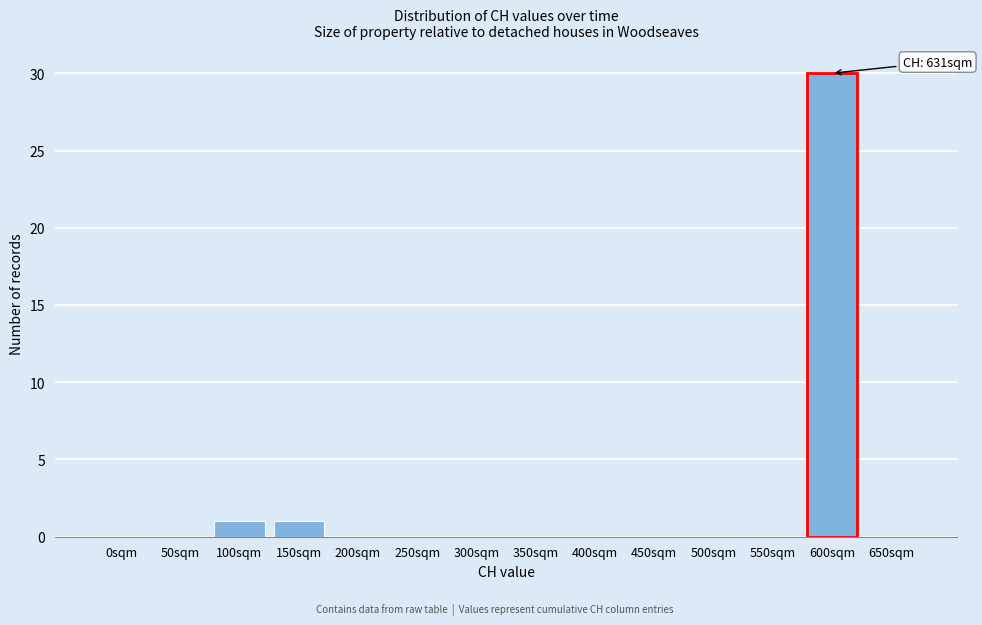

Reading left to right, what are all the values shown in this chart?

0sqm=0	50sqm=0	100sqm=1	150sqm=1	200sqm=0	250sqm=0	300sqm=0	350sqm=0	400sqm=0	450sqm=0	500sqm=0	550sqm=0	600sqm=30	650sqm=0